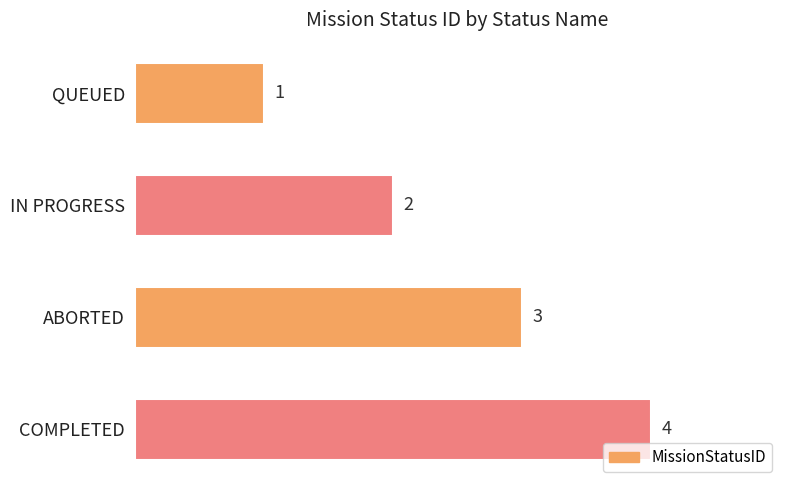

How many series are shown in this chart?

1